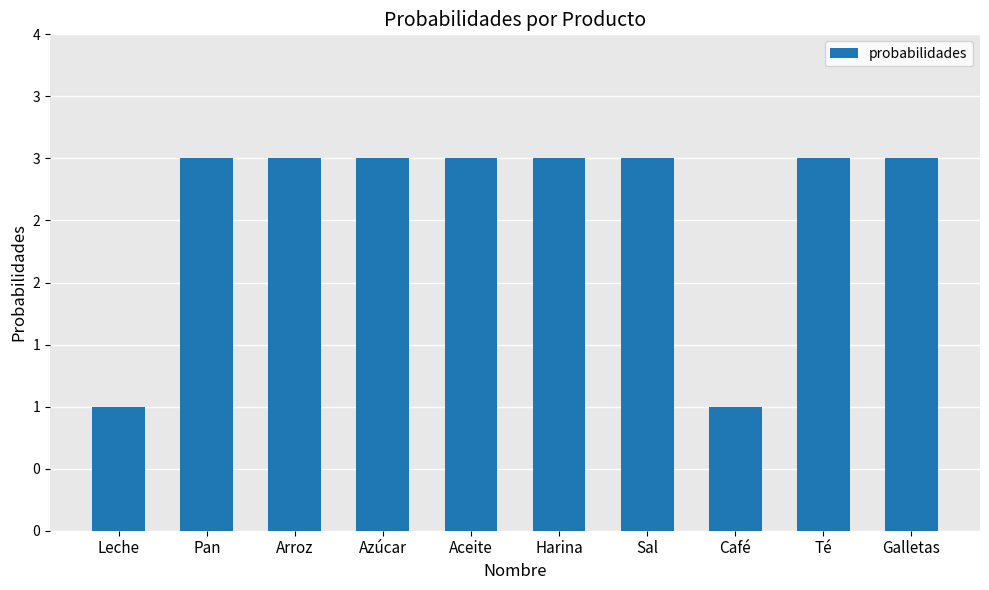

What is the difference between the maximum and second lowest values?

2